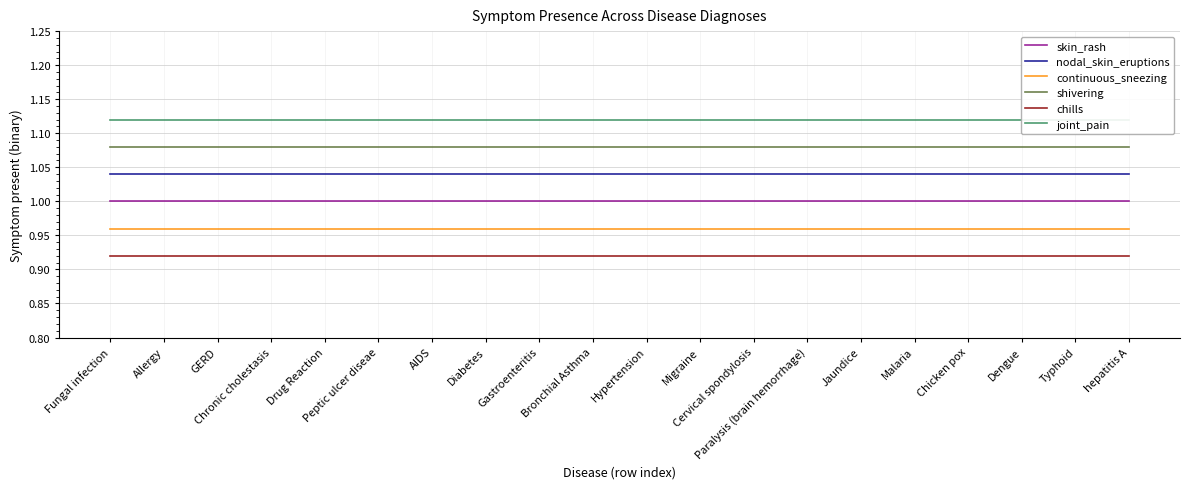

Which series has the largest total across all categories?

joint_pain